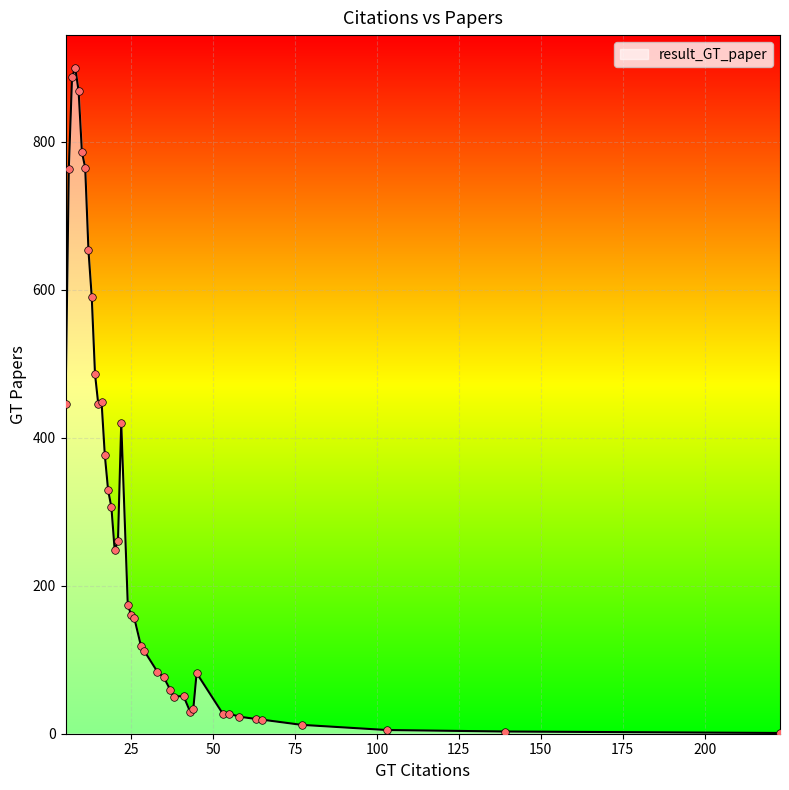

What is the difference between the maximum and minimum values?

898